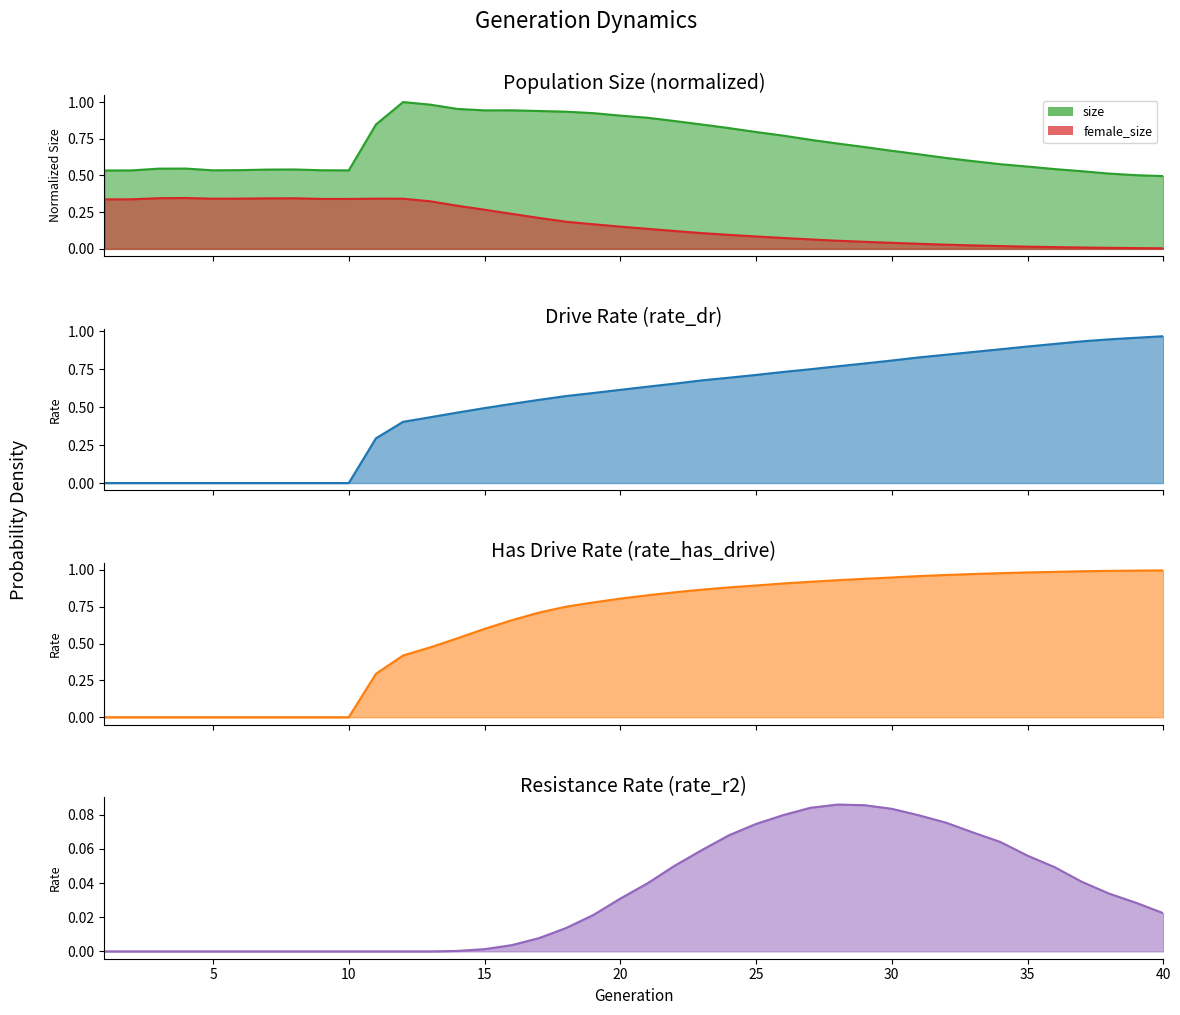

Count the number of data series in this chart.

5